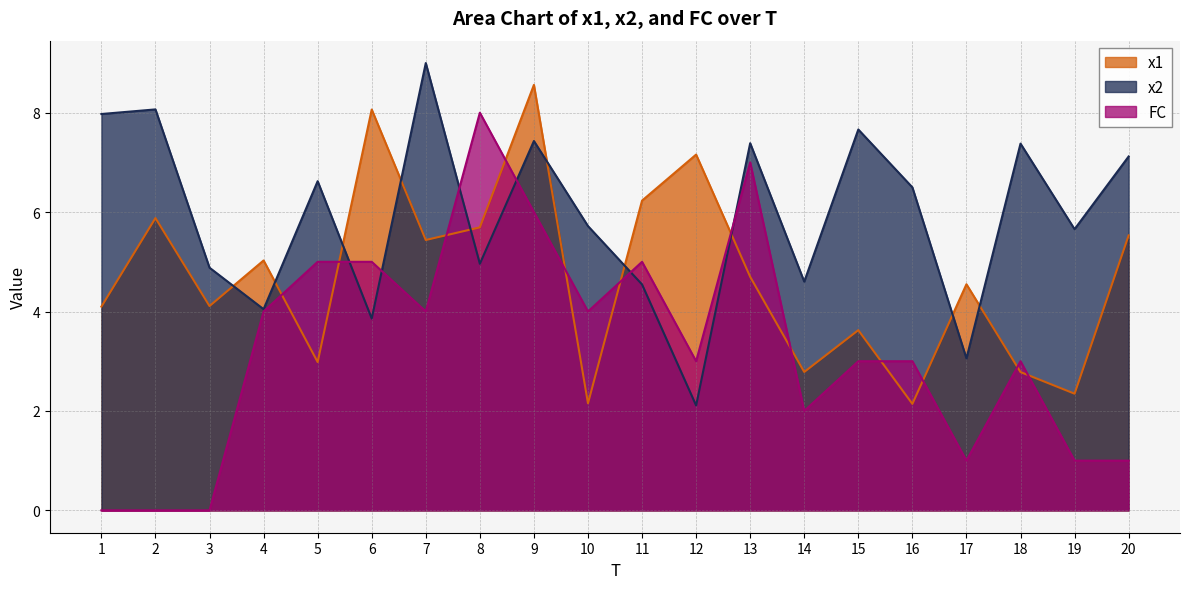

What is the value of the x1 point at the 8th from the left?

5.7